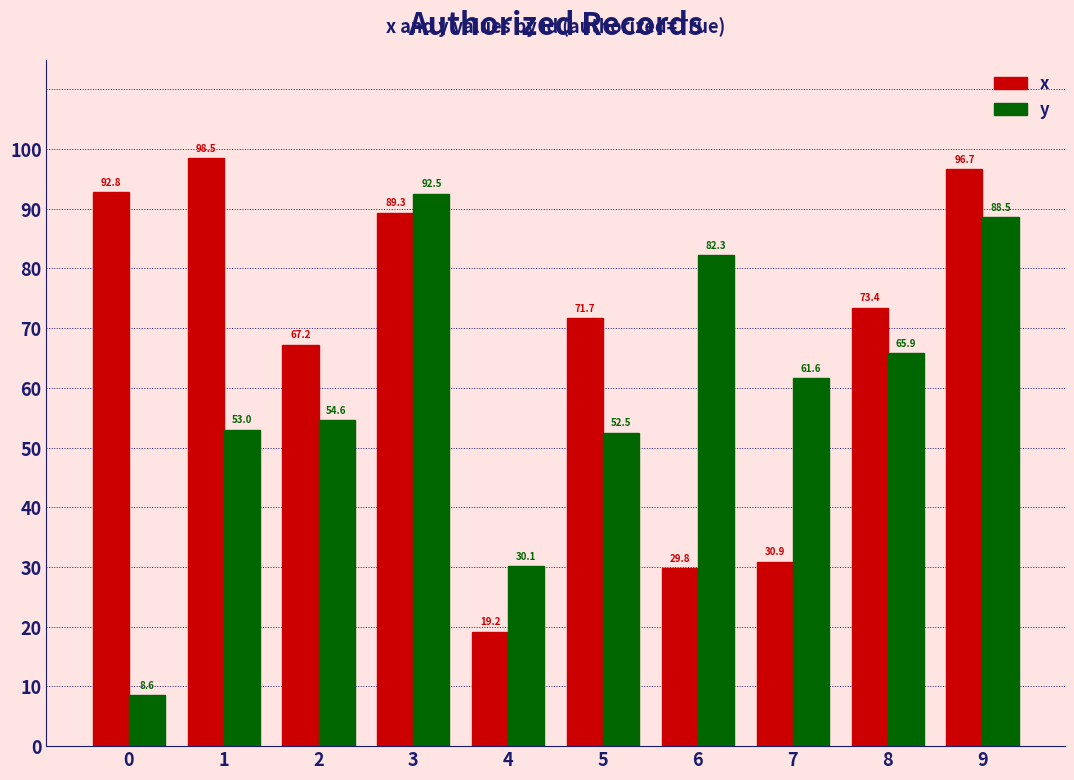

What is the sum of all y values?

589.7